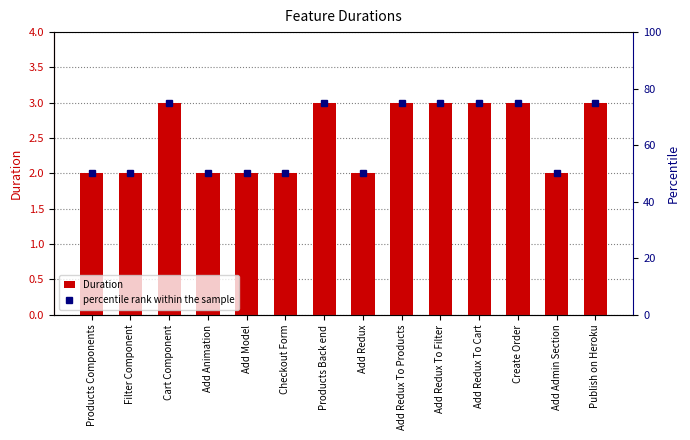

Reading right to left, list all the values displayed in this chart.

Duration: Publish on Heroku=3	Add Admin Section=2	Create Order=3	Add Redux To Cart=3	Add Redux To Filter=3	Add Redux To Products=3	Add Redux=2	Products Back end=3	Checkout Form=2	Add Model=2	Add Animation=2	Cart Component=3	Filter Component=2	Products Components=2
percentile rank within the sample: Publish on Heroku=75	Add Admin Section=50	Create Order=75	Add Redux To Cart=75	Add Redux To Filter=75	Add Redux To Products=75	Add Redux=50	Products Back end=75	Checkout Form=50	Add Model=50	Add Animation=50	Cart Component=75	Filter Component=50	Products Components=50